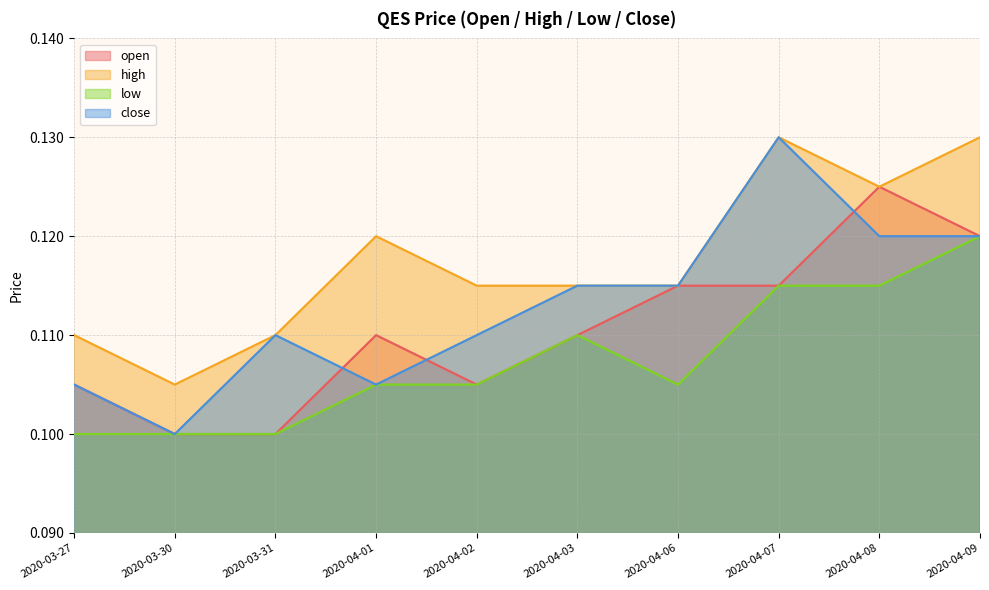

Reading left to right, extract all data points from this chart.

open: 0.1	0.1	0.1	0.1	0.1	0.1	0.1	0.1	0.1	0.1
high: 0.1	0.1	0.1	0.1	0.1	0.1	0.1	0.1	0.1	0.1
low: 0.1	0.1	0.1	0.1	0.1	0.1	0.1	0.1	0.1	0.1
close: 0.1	0.1	0.1	0.1	0.1	0.1	0.1	0.1	0.1	0.1